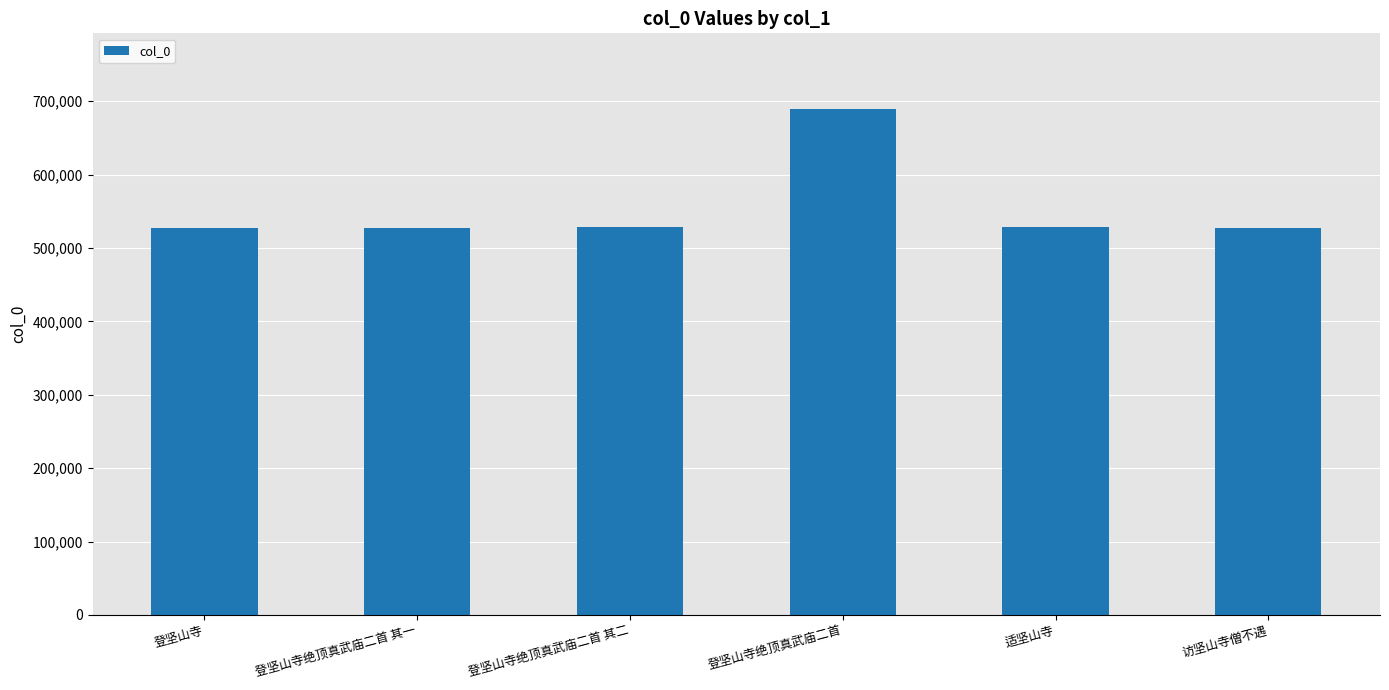

What is the difference between the maximum and second lowest values?

161205